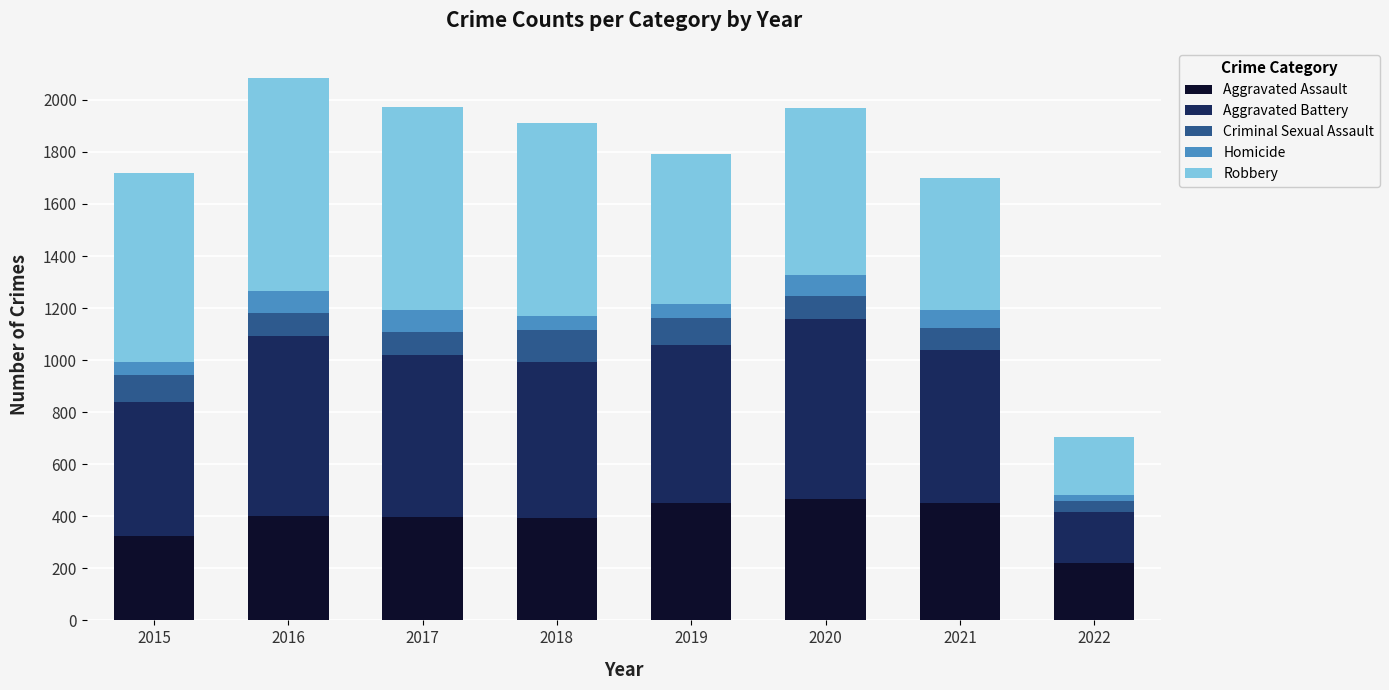

What is the total value across all series at 2020?

1967